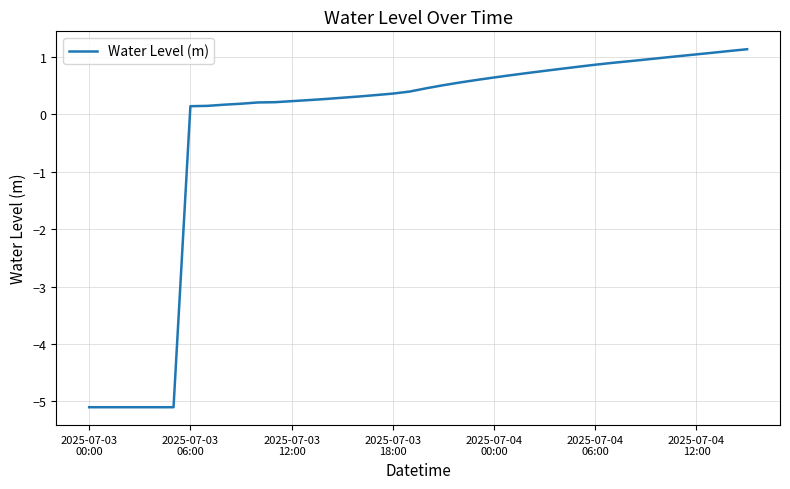

What is the difference between the maximum and minimum values?

6.2